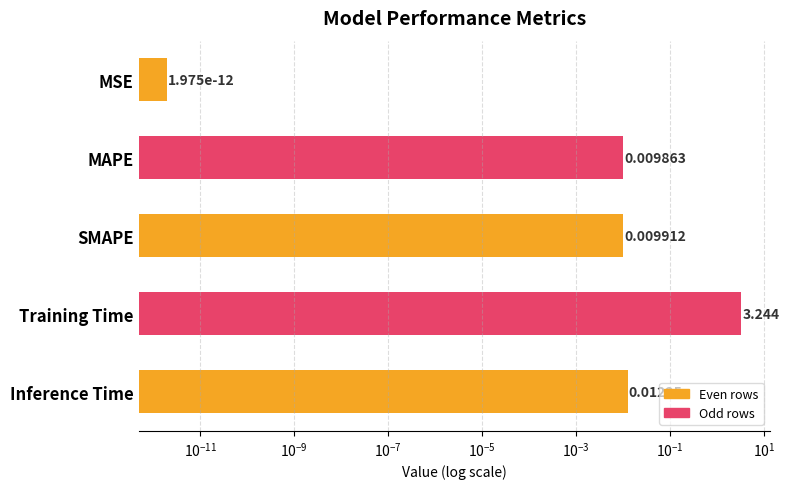

Does the chart contain any negative values?

No